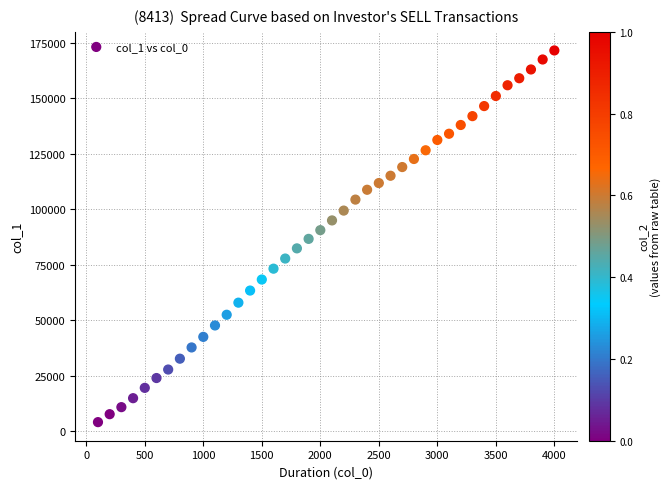

What is the range of Y values (max minus min)?

167547